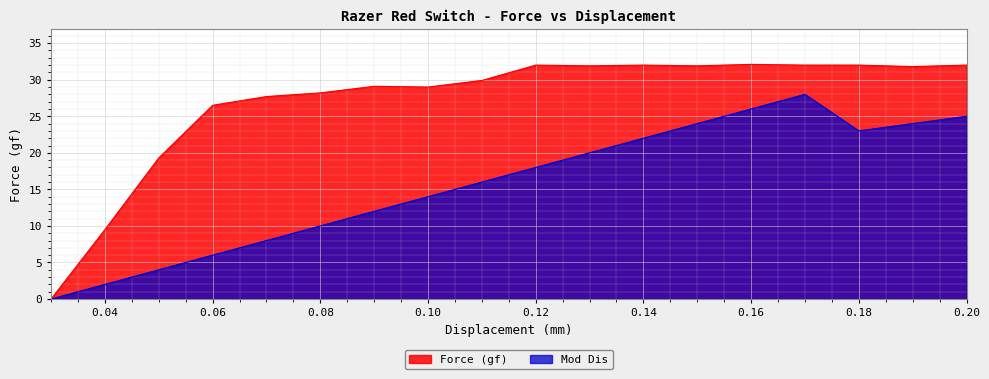

Reading left to right, list all the values displayed in this chart.

Force (gf): 0.0	9.5	19.3	26.5	27.7	28.2	29.1	29.0	29.9	32.0	31.9	32.0	31.9	32.1	32.0	32.0	31.8	32.0
Mod Dis: 0.0	2.0	4.0	6.0	8.0	10.0	12.0	14.0	16.0	18.0	20.0	22.0	24.0	26.0	28.0	23.0	24.0	25.0